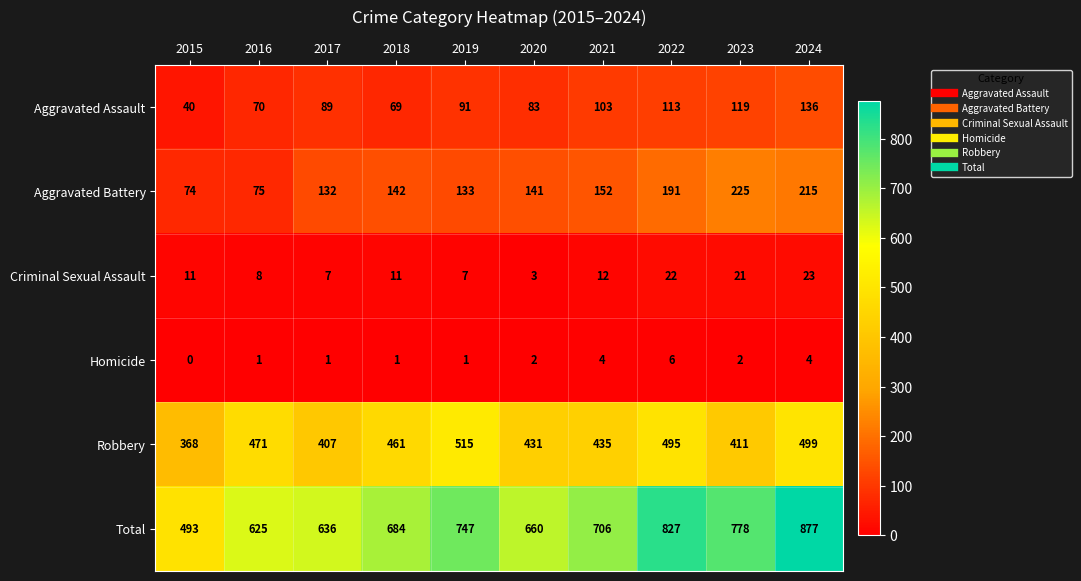

True or false: Criminal Sexual Assault has a value of 3 at 2020.

True